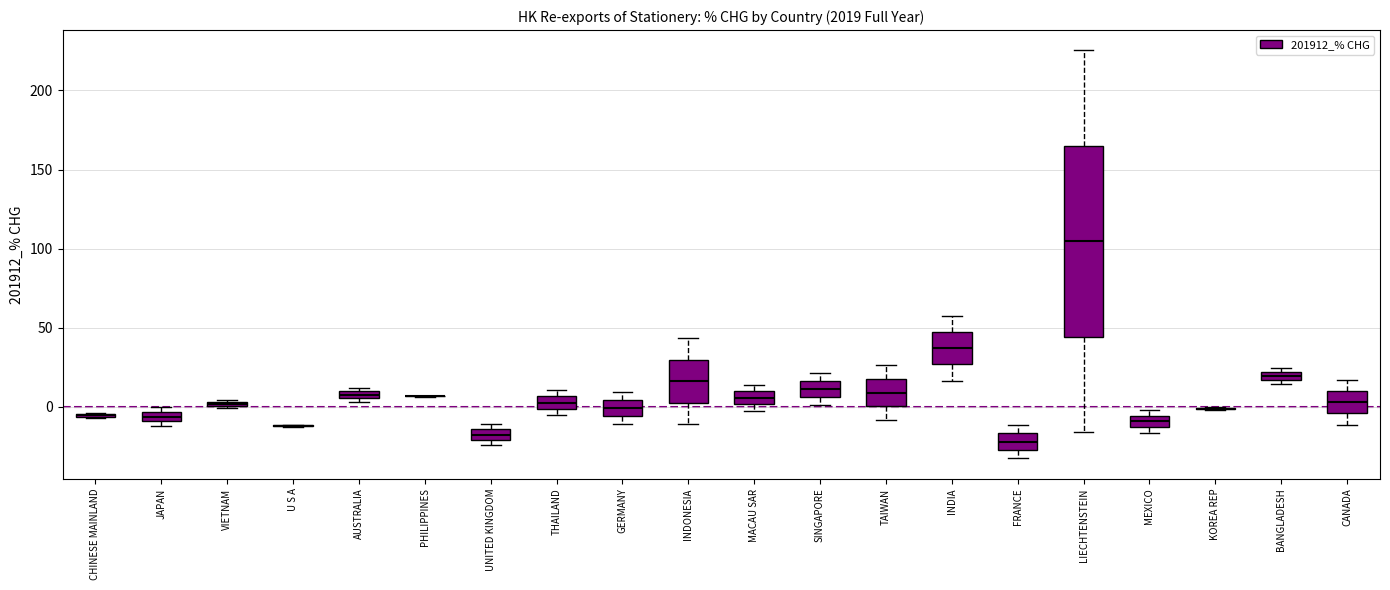

Where does the lower whisker of the box for FRANCE end on the y-axis? The values are not printed on the chart, so give them approximately, as read against the axis.

-30